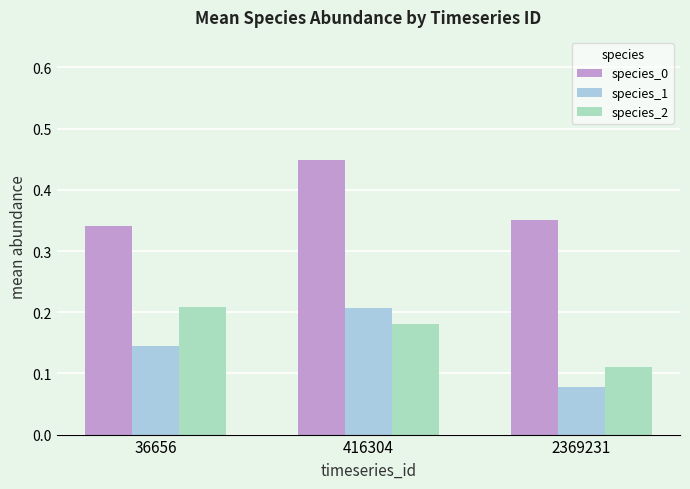

Which series changed the most between 36656 and 416304?

species_0